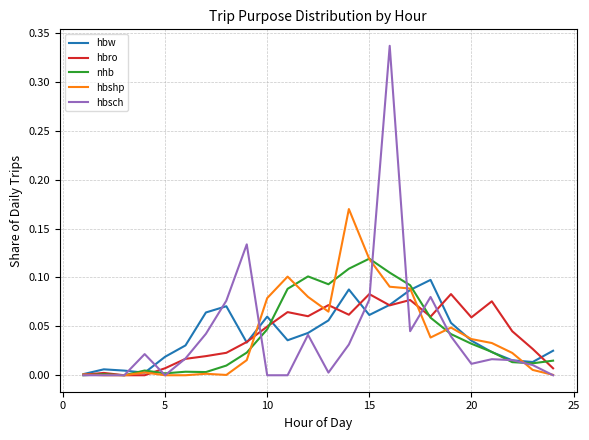

Which series has the largest range (max minus min)?

hbsch